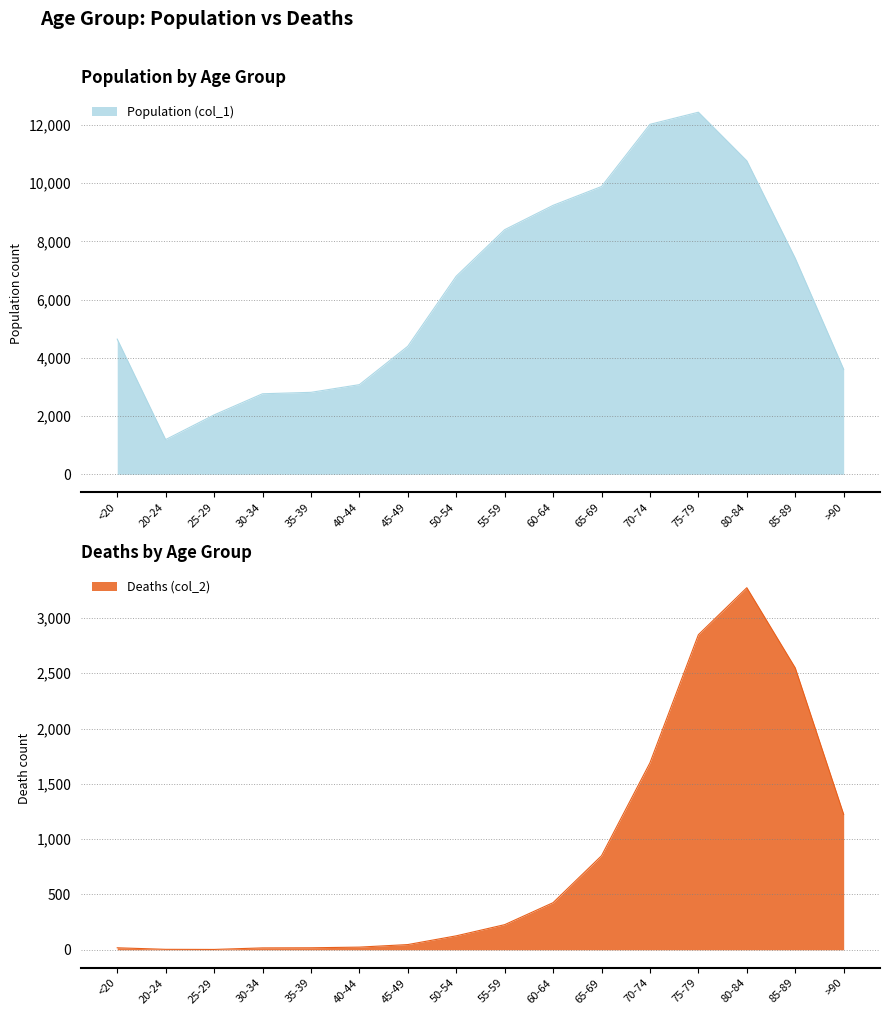

What is the average value of the Deaths (col_2) series?

834